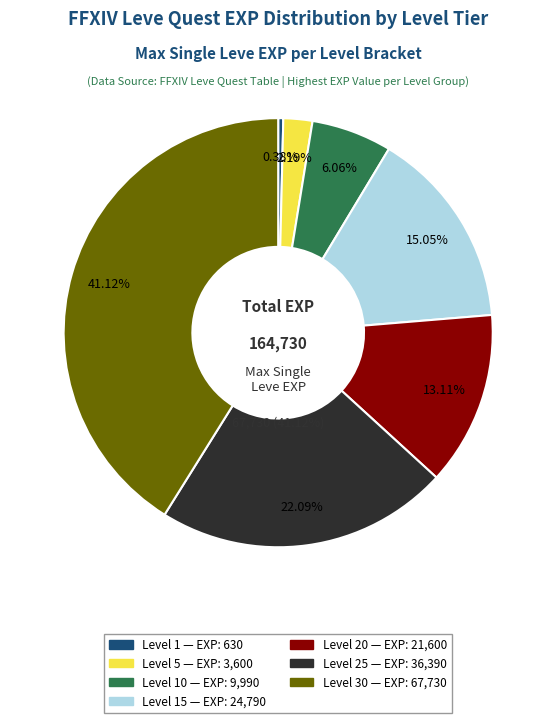

Does Level 20 account for over 50% of the chart?

No